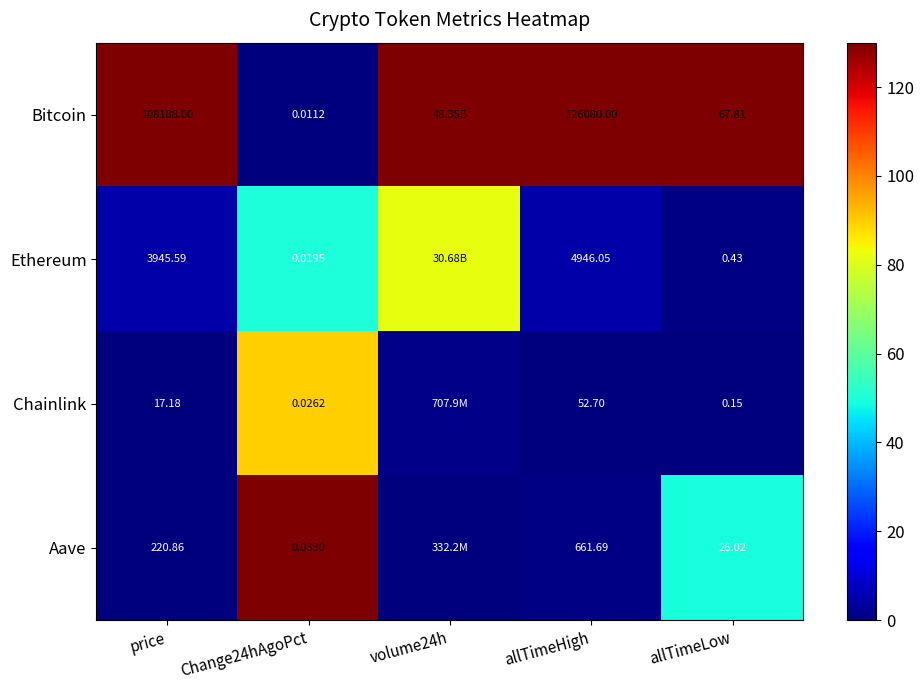

Rank the series at allTimeHigh from lowest to highest value.

Chainlink, Aave, Ethereum, Bitcoin